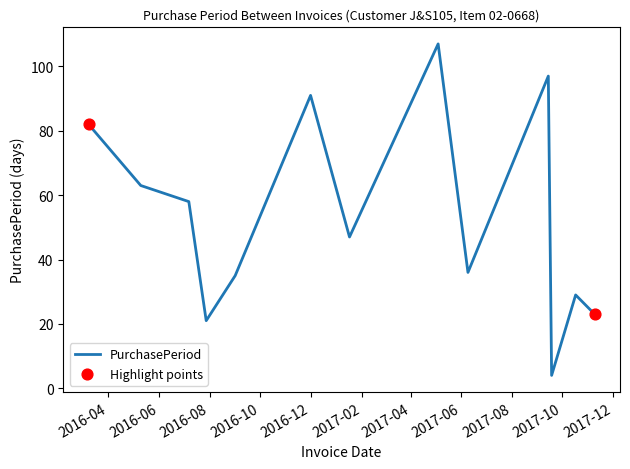

What is the greatest value displayed?

107